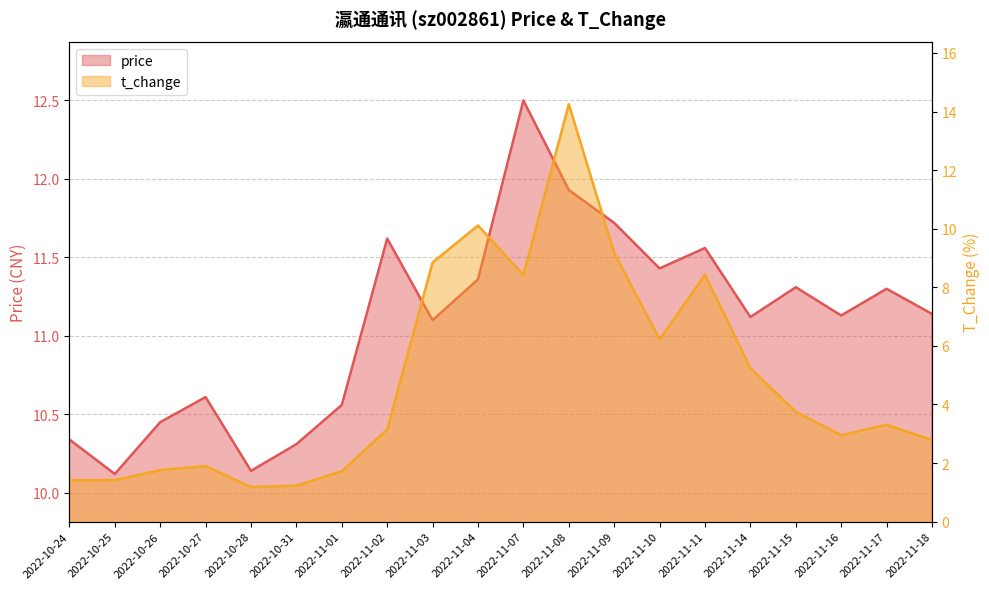

At 2022-11-09, list the series in order from smallest to largest.

t_change, price